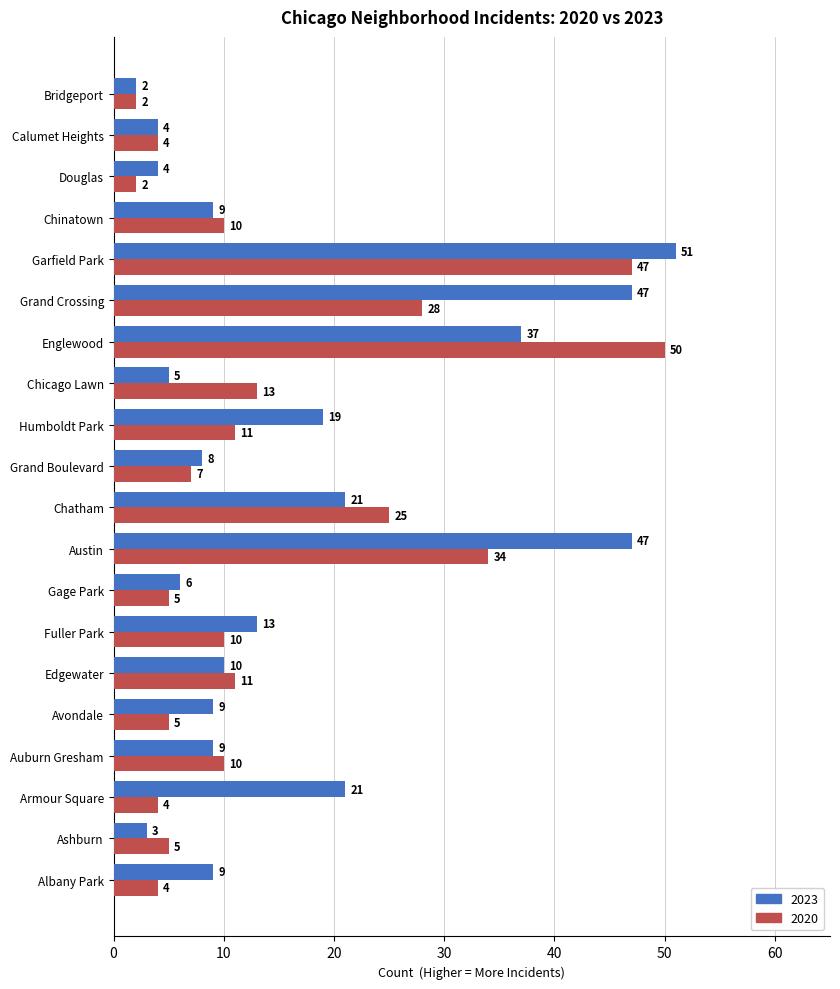

List the series in order of their overall mean, highest first.

2023, 2020